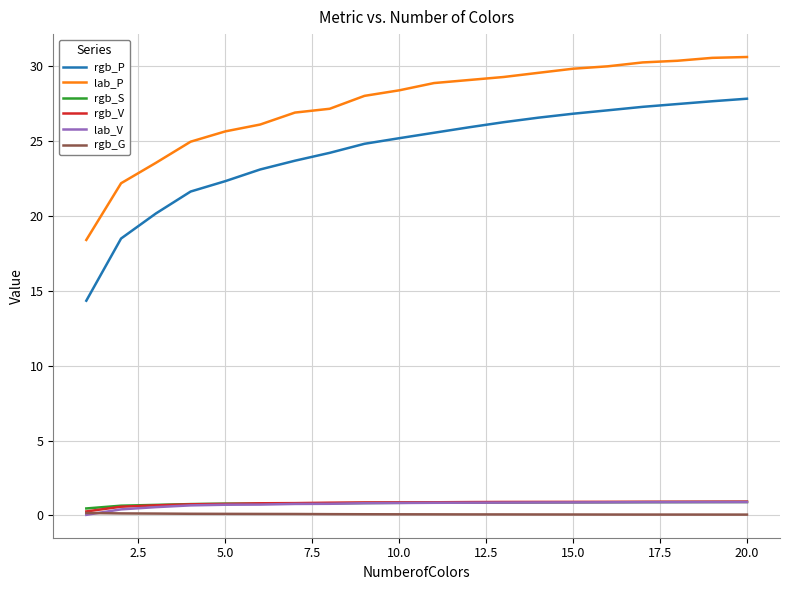

What is the difference between the maximum and minimum values in the rgb_S series?

0.4